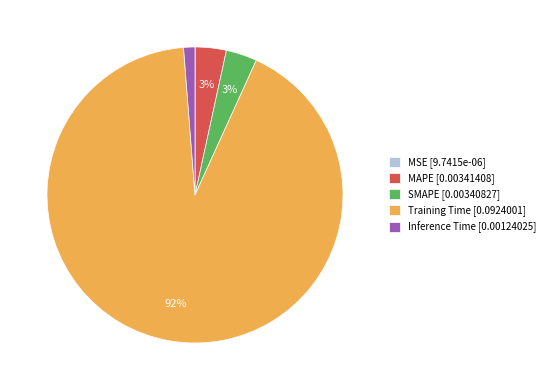

Which slice is the largest?

Training Time